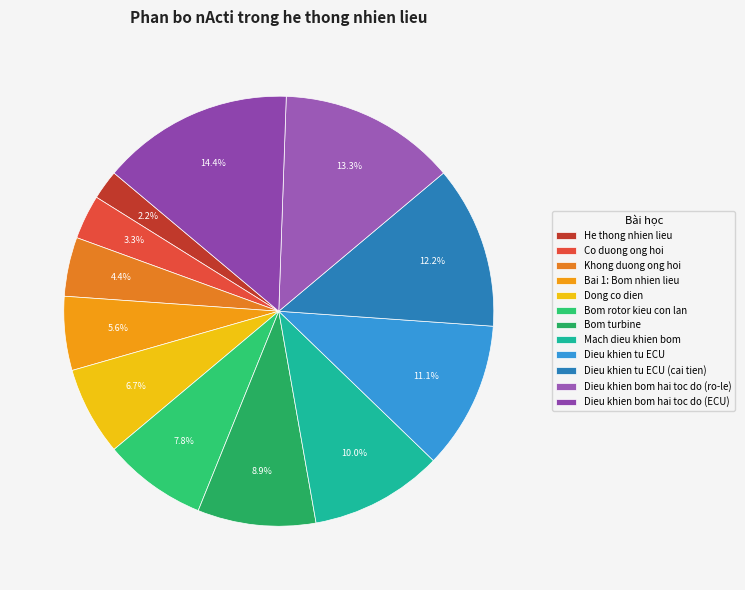

Is there any slice that represents more than half of the pie?

No